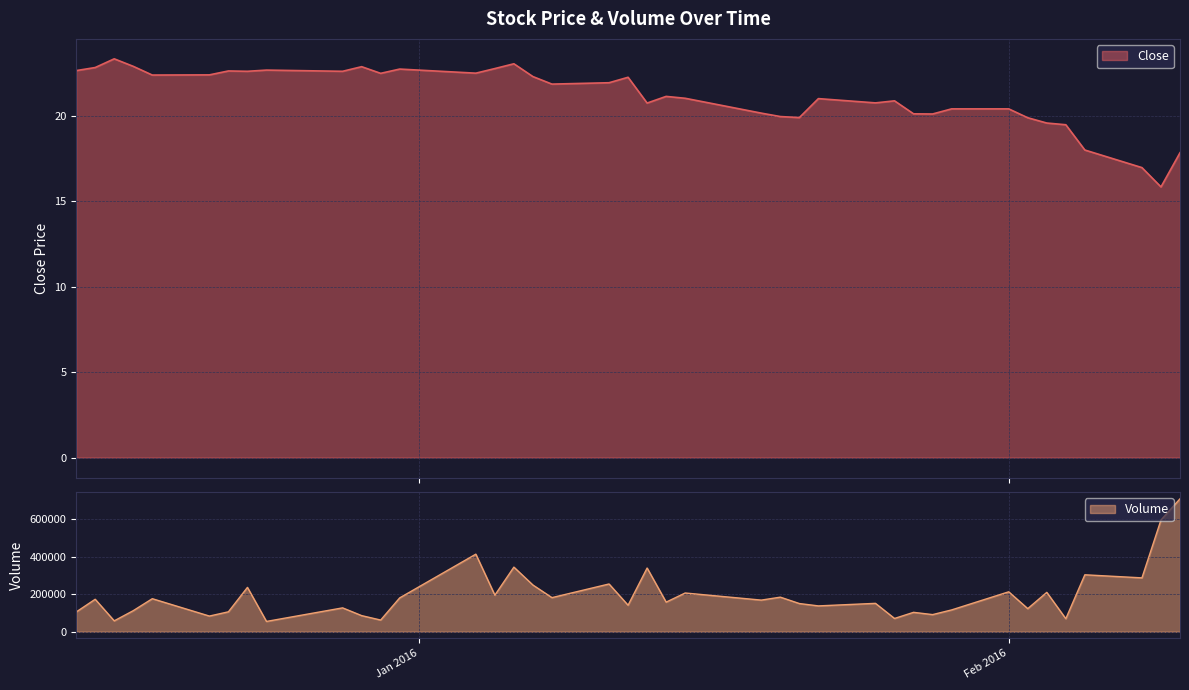

What is the smallest value displayed?

15.8